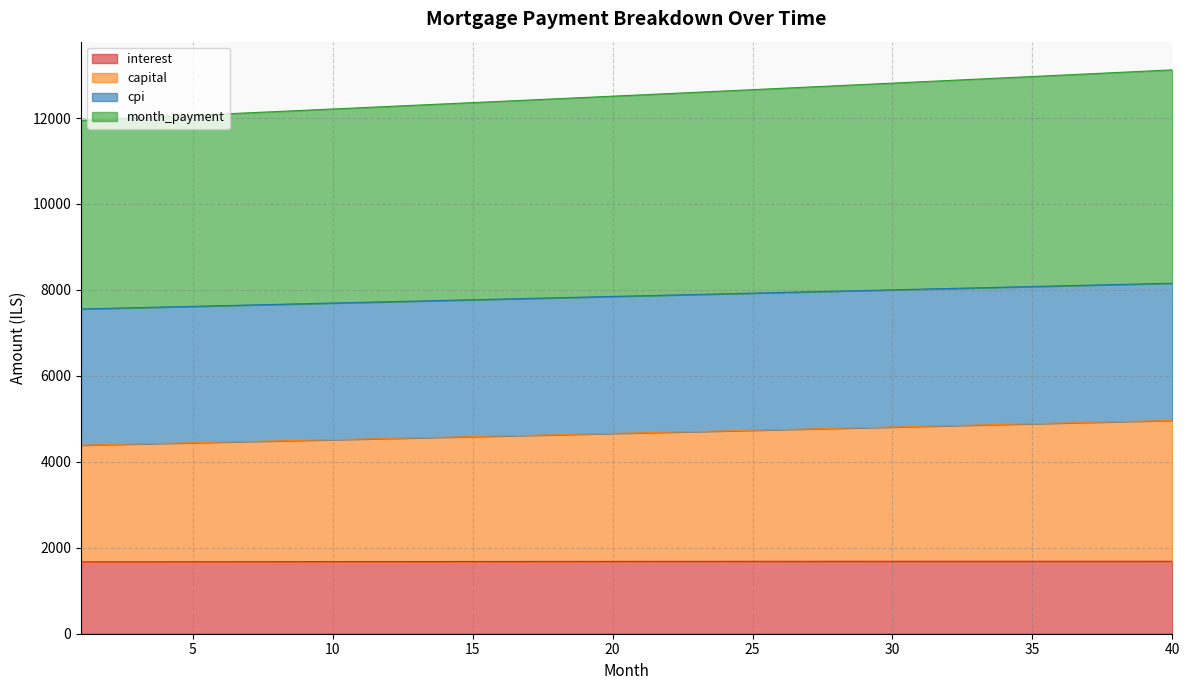

The value of month_payment at 34 is 12934.9. True or false?

True